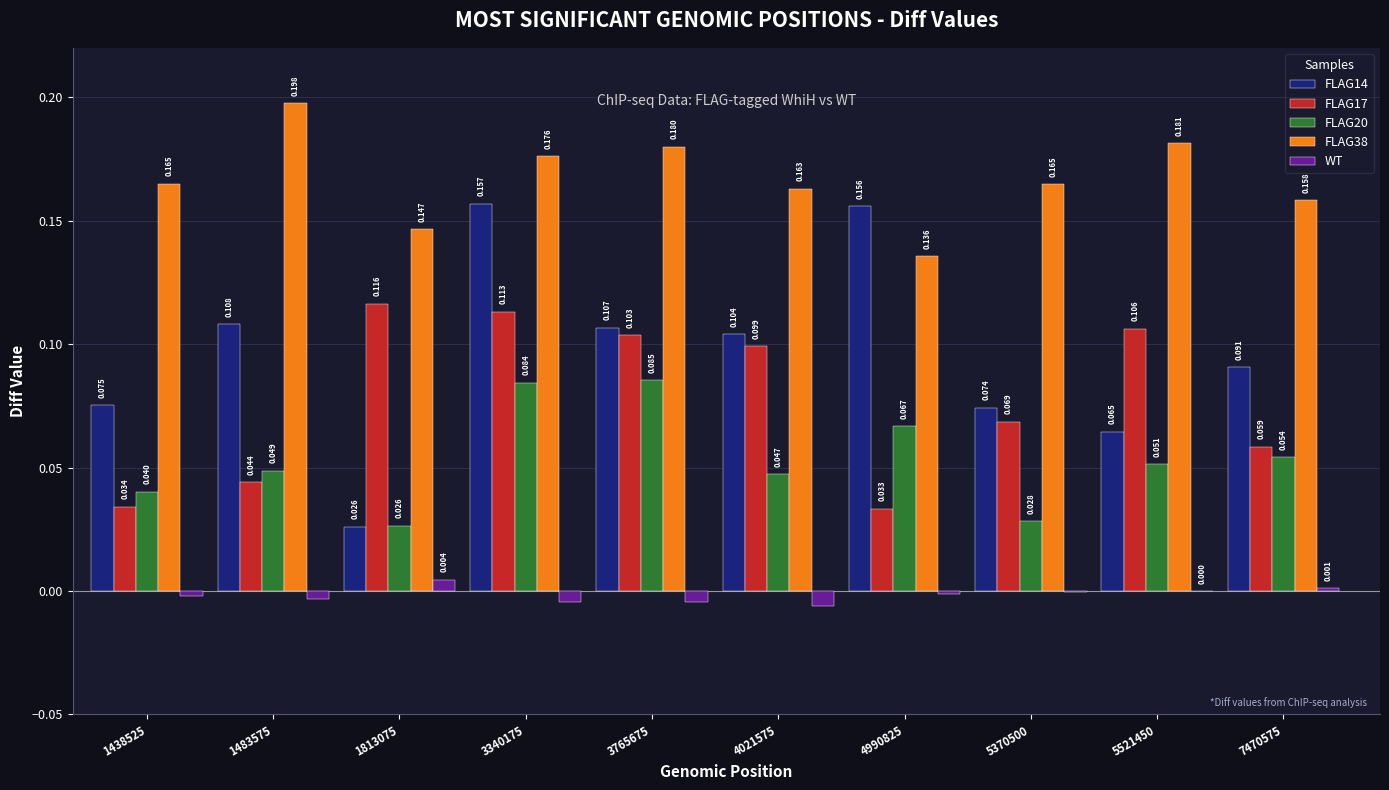

How many data points does each series have?

10